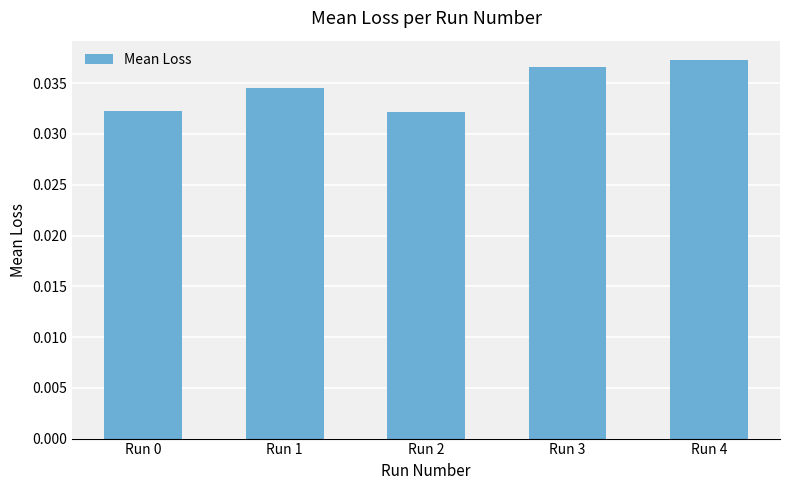

What is the sum of all values?

0.2